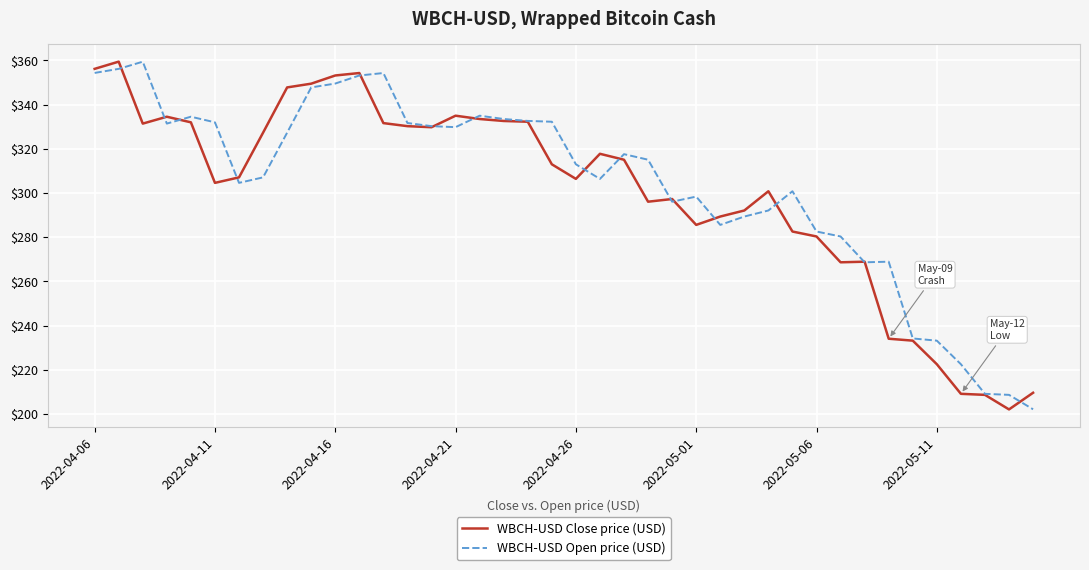

What is the smallest value displayed?

202.1